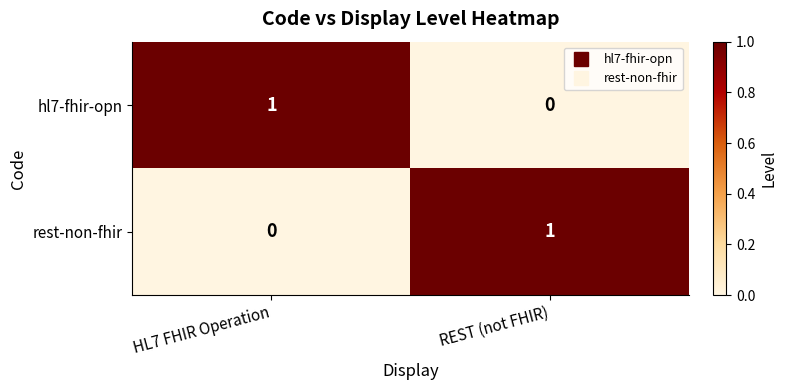

Reading left to right, list all the values displayed in this chart.

hl7-fhir-opn: HL7 FHIR Operation=1	REST (not FHIR)=0
rest-non-fhir: HL7 FHIR Operation=0	REST (not FHIR)=1